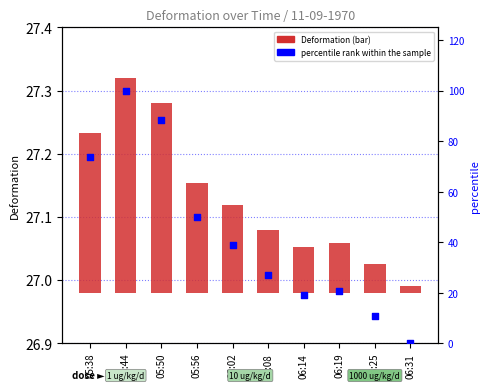

Which series reaches the minimum Y coordinate?

percentile rank within the sample